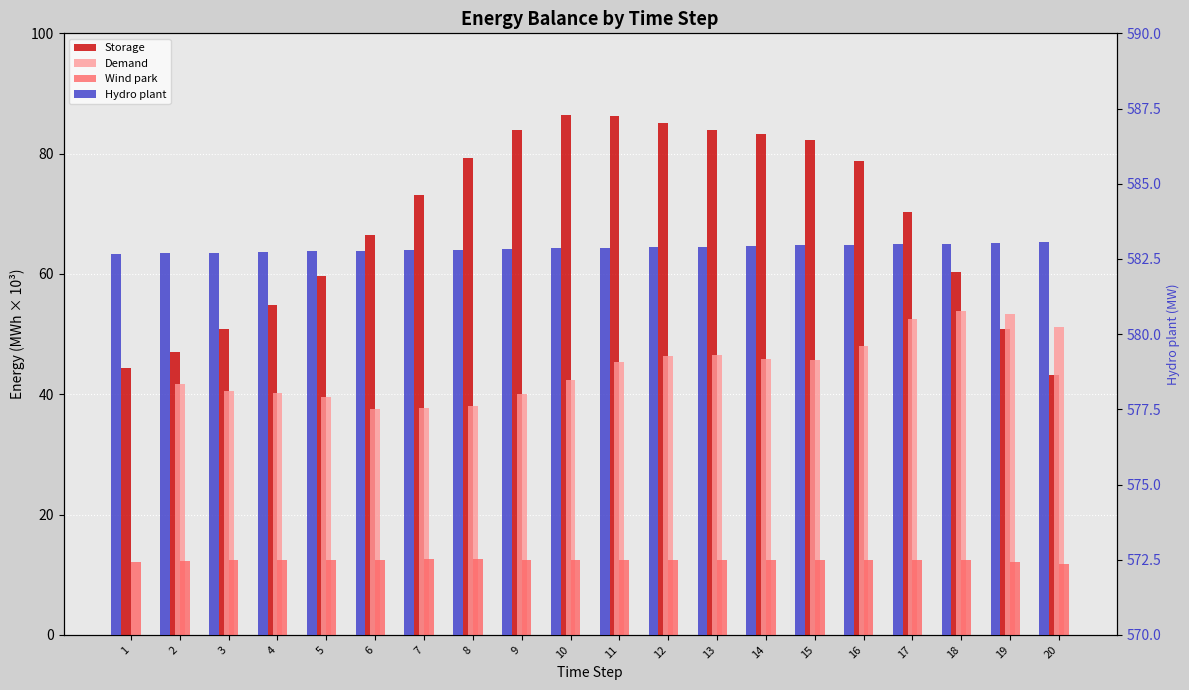

Which label corresponds to the largest value in the chart?

20